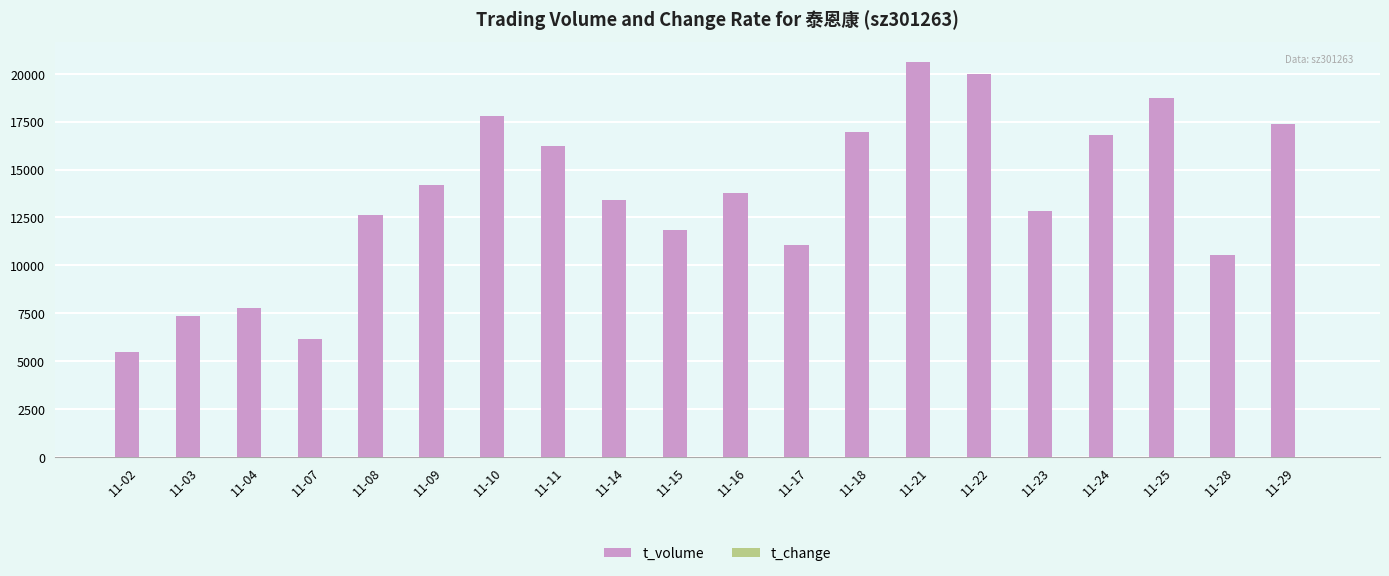

Between 11-09 and 11-22, which series saw the biggest shift?

t_volume